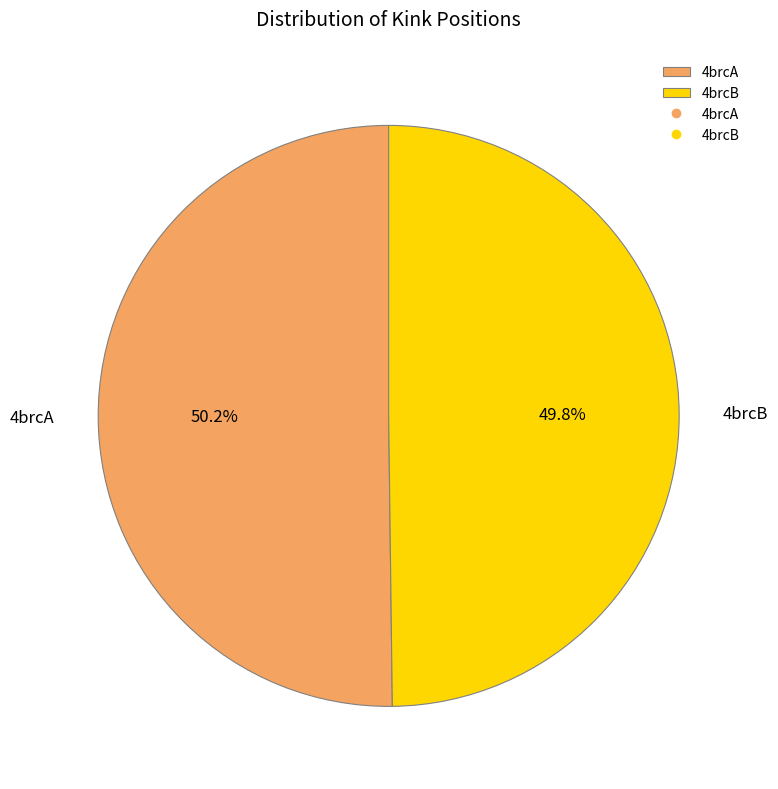

Approximately how many times larger is the value at 4brcA compared to 4brcB?

1.0